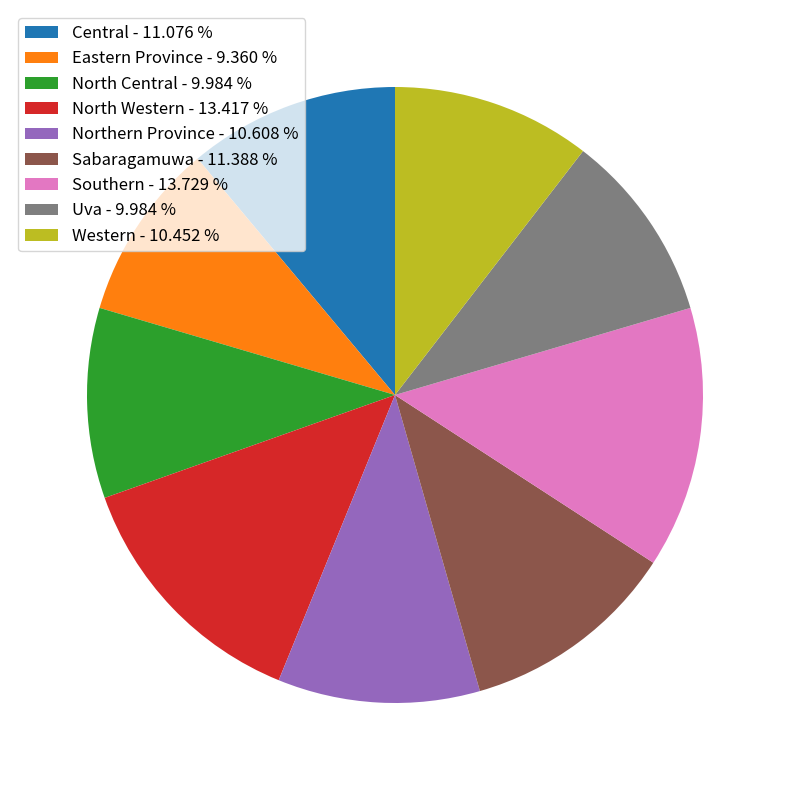

Is there any slice that represents more than half of the pie?

No